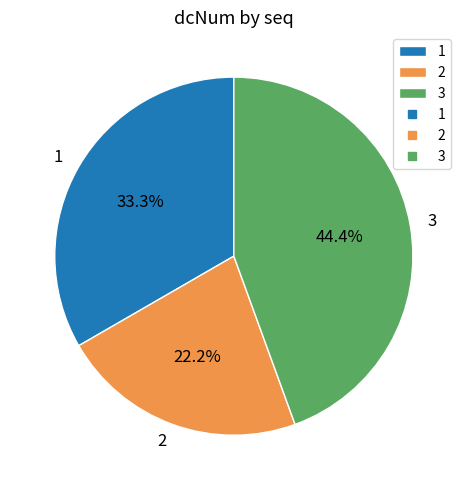

Rank the categories by value from highest to lowest.

3, 1, 2